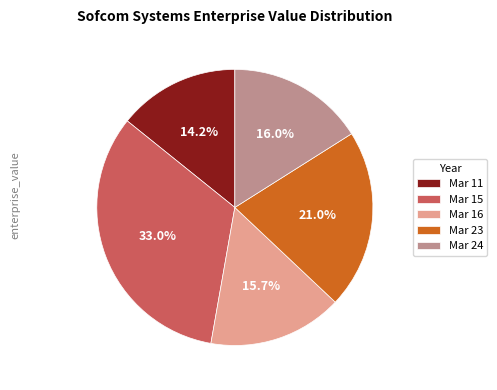

Which slice is the smallest?

Mar 11